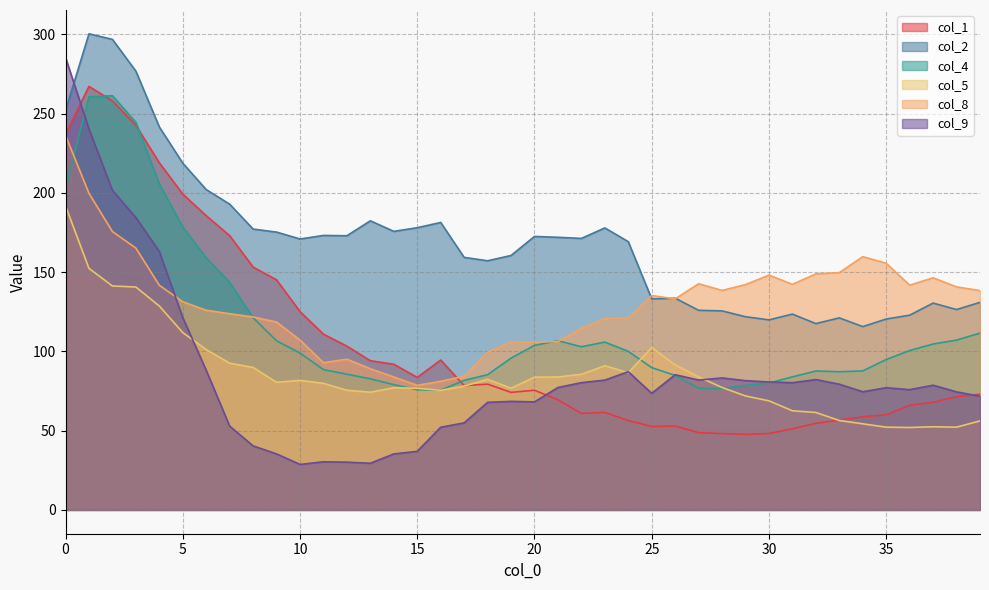

What is the greatest value displayed?

300.4